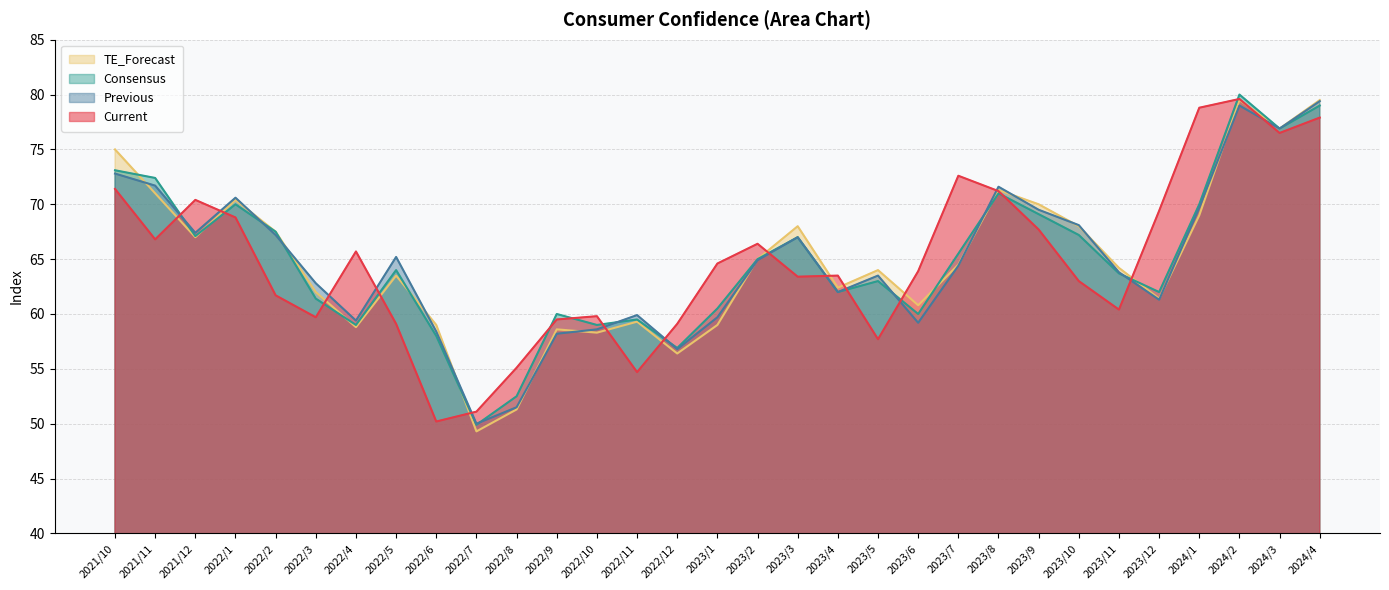

Reading left to right, what are all the values shown in this chart?

Current: 2021/10=71.4	2021/11=66.8	2021/12=70.4	2022/1=68.8	2022/2=61.7	2022/3=59.7	2022/4=65.7	2022/5=59.1	2022/6=50.2	2022/7=51.1	2022/8=55.1	2022/9=59.5	2022/10=59.8	2022/11=54.7	2022/12=59.1	2023/1=64.6	2023/2=66.4	2023/3=63.4	2023/4=63.5	2023/5=57.7	2023/6=63.9	2023/7=72.6	2023/8=71.2	2023/9=67.7	2023/10=63.0	2023/11=60.4	2023/12=69.4	2024/1=78.8	2024/2=79.6	2024/3=76.5	2024/4=77.9
Previous: 2021/10=72.8	2021/11=71.7	2021/12=67.4	2022/1=70.6	2022/2=67.2	2022/3=62.8	2022/4=59.4	2022/5=65.2	2022/6=58.4	2022/7=50.0	2022/8=51.5	2022/9=58.2	2022/10=58.6	2022/11=59.9	2022/12=56.8	2023/1=59.7	2023/2=64.9	2023/3=67.0	2023/4=62.0	2023/5=63.5	2023/6=59.2	2023/7=64.4	2023/8=71.6	2023/9=69.5	2023/10=68.1	2023/11=63.8	2023/12=61.3	2024/1=69.7	2024/2=79.0	2024/3=76.9	2024/4=79.4
Consensus: 2021/10=73.1	2021/11=72.4	2021/12=67.1	2022/1=70.0	2022/2=67.5	2022/3=61.4	2022/4=59.0	2022/5=64.0	2022/6=58.0	2022/7=49.9	2022/8=52.5	2022/9=60.0	2022/10=59.0	2022/11=59.5	2022/12=56.9	2023/1=60.5	2023/2=65.0	2023/3=67.0	2023/4=62.0	2023/5=63.0	2023/6=60.0	2023/7=65.5	2023/8=71.0	2023/9=69.1	2023/10=67.2	2023/11=63.7	2023/12=62.0	2024/1=70.0	2024/2=80.0	2024/3=76.9	2024/4=79.0
TE_Forecast: 2021/10=75.0	2021/11=71.0	2021/12=67.0	2022/1=70.4	2022/2=67.5	2022/3=62.0	2022/4=58.8	2022/5=63.5	2022/6=59.0	2022/7=49.3	2022/8=51.3	2022/9=58.6	2022/10=58.3	2022/11=59.3	2022/12=56.4	2023/1=59.0	2023/2=65.0	2023/3=68.0	2023/4=62.4	2023/5=64.0	2023/6=60.8	2023/7=64.5	2023/8=71.3	2023/9=70.0	2023/10=68.0	2023/11=64.2	2023/12=61.4	2024/1=69.0	2024/2=79.5	2024/3=76.9	2024/4=79.5